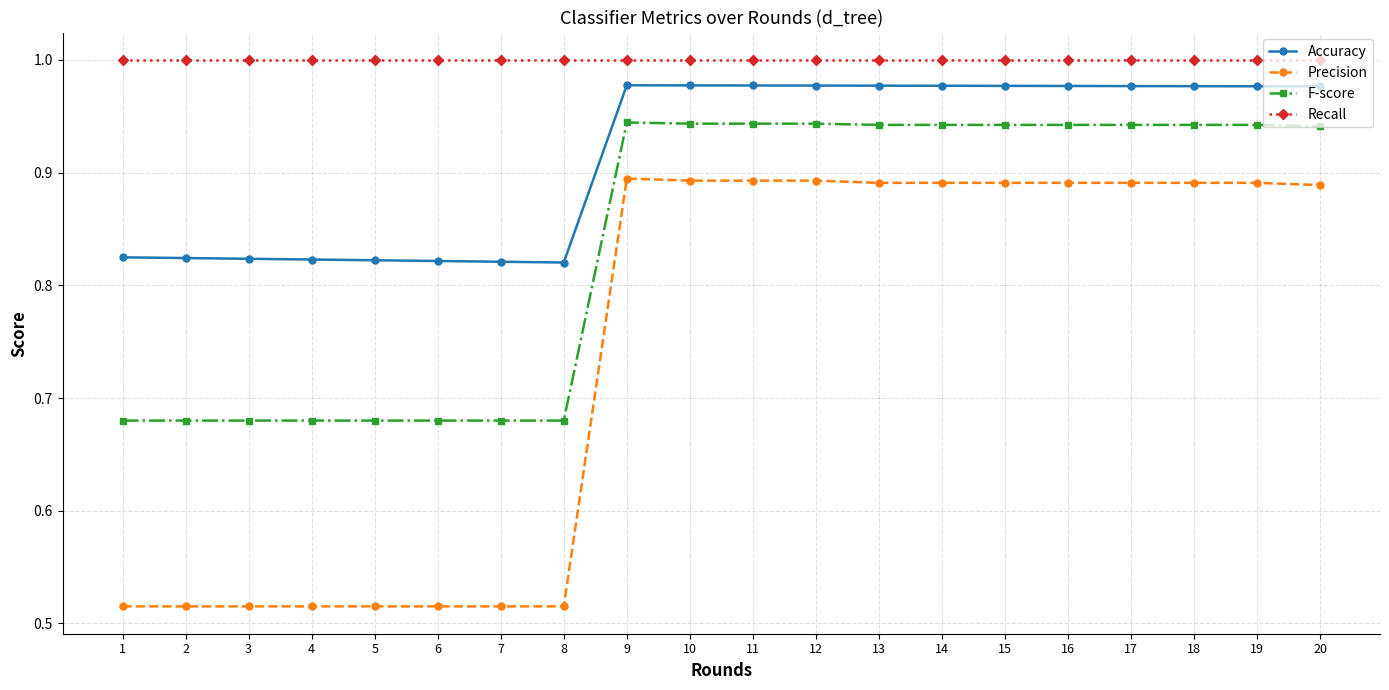

Count the Precision values in the range 0 to 1.

20